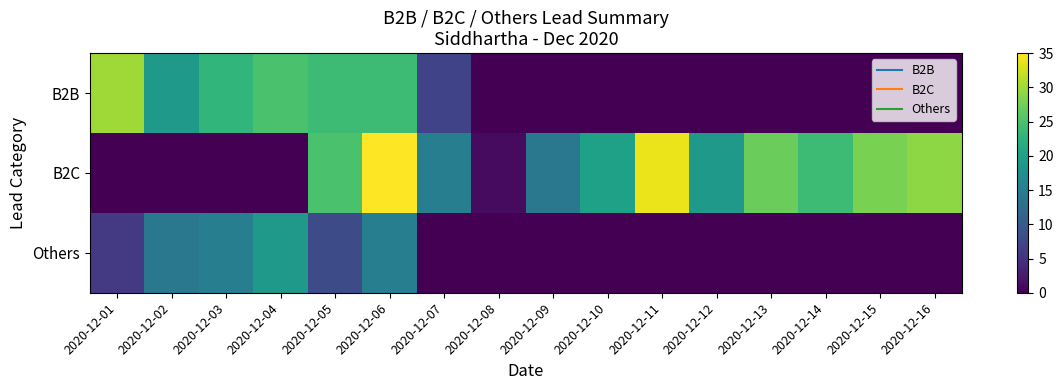

Reading left to right, extract all data points from this chart.

B2B: 2020-12-01=30	2020-12-02=19	2020-12-03=23	2020-12-04=25	2020-12-05=24	2020-12-06=24	2020-12-07=7	2020-12-08=0	2020-12-09=0	2020-12-10=0	2020-12-11=0	2020-12-12=0	2020-12-13=0	2020-12-14=0	2020-12-15=0	2020-12-16=0
B2C: 2020-12-01=0	2020-12-02=0	2020-12-03=0	2020-12-04=0	2020-12-05=25	2020-12-06=35	2020-12-07=15	2020-12-08=1	2020-12-09=14	2020-12-10=20	2020-12-11=34	2020-12-12=19	2020-12-13=27	2020-12-14=24	2020-12-15=28	2020-12-16=29
Others: 2020-12-01=6	2020-12-02=14	2020-12-03=15	2020-12-04=19	2020-12-05=8	2020-12-06=15	2020-12-07=0	2020-12-08=0	2020-12-09=0	2020-12-10=0	2020-12-11=0	2020-12-12=0	2020-12-13=0	2020-12-14=0	2020-12-15=0	2020-12-16=0